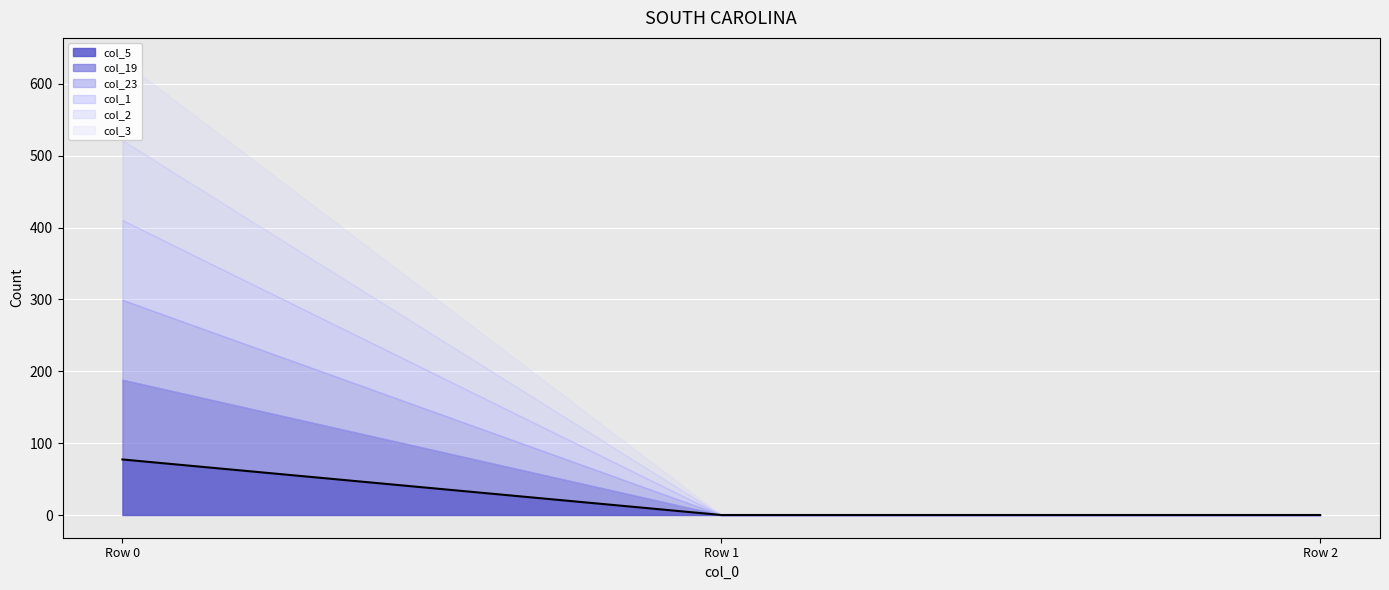

What is the difference between the highest and lowest values at Row 0?

33.7